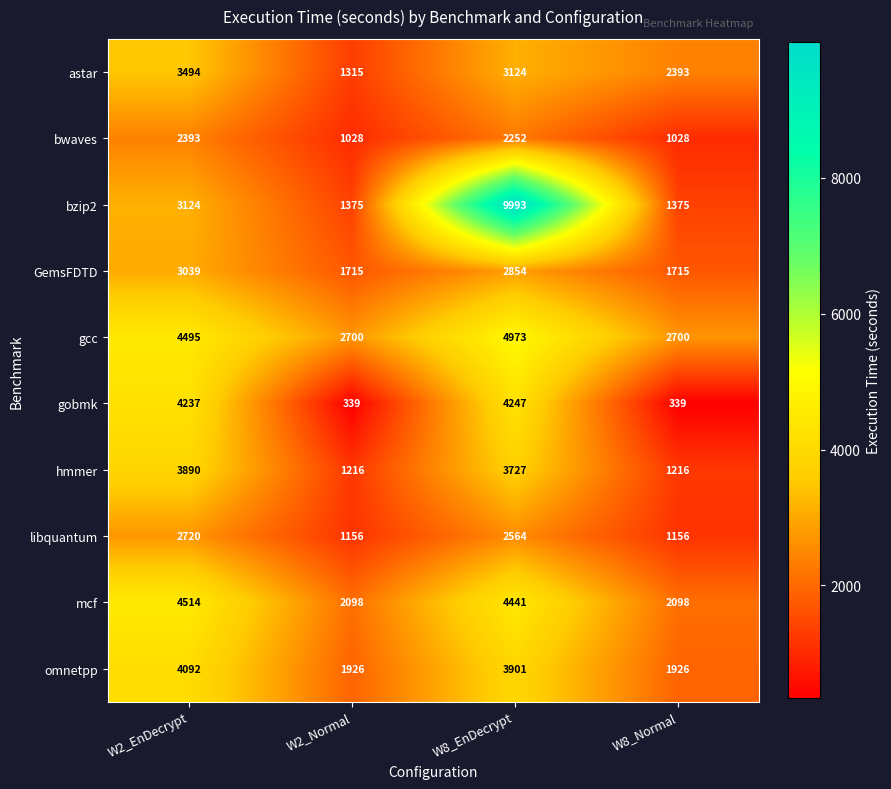

What is the difference between the second highest and minimum values in the GemsFDTD series?

1139